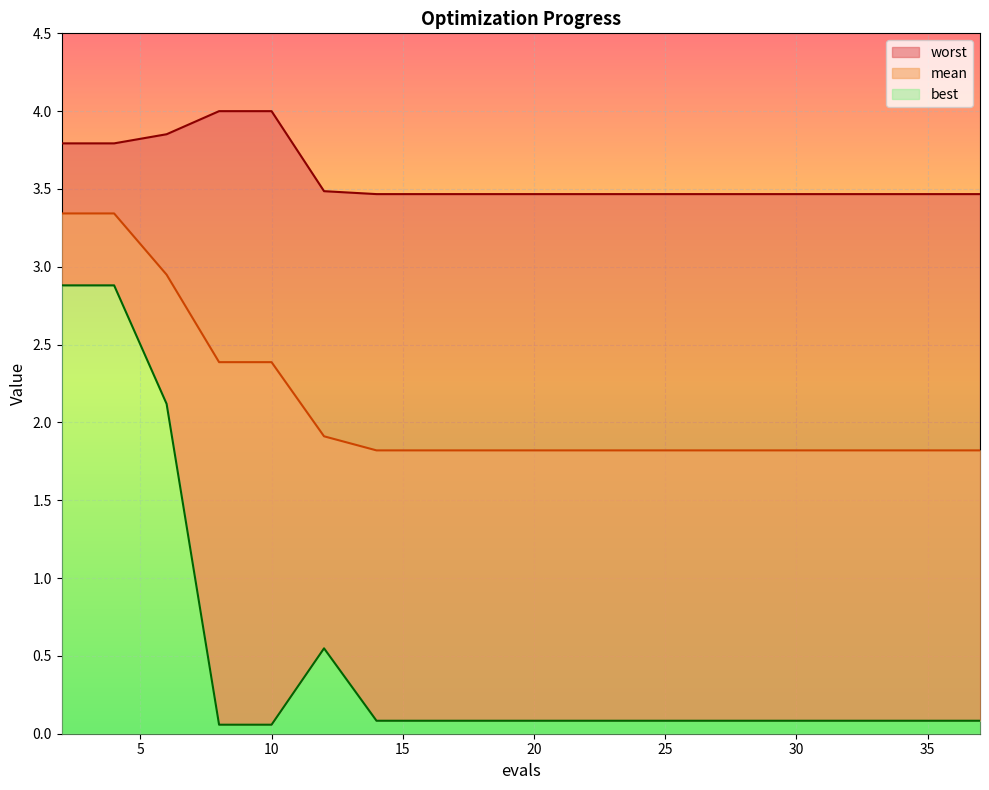

At how many categories does at least one series exceed 0?

20